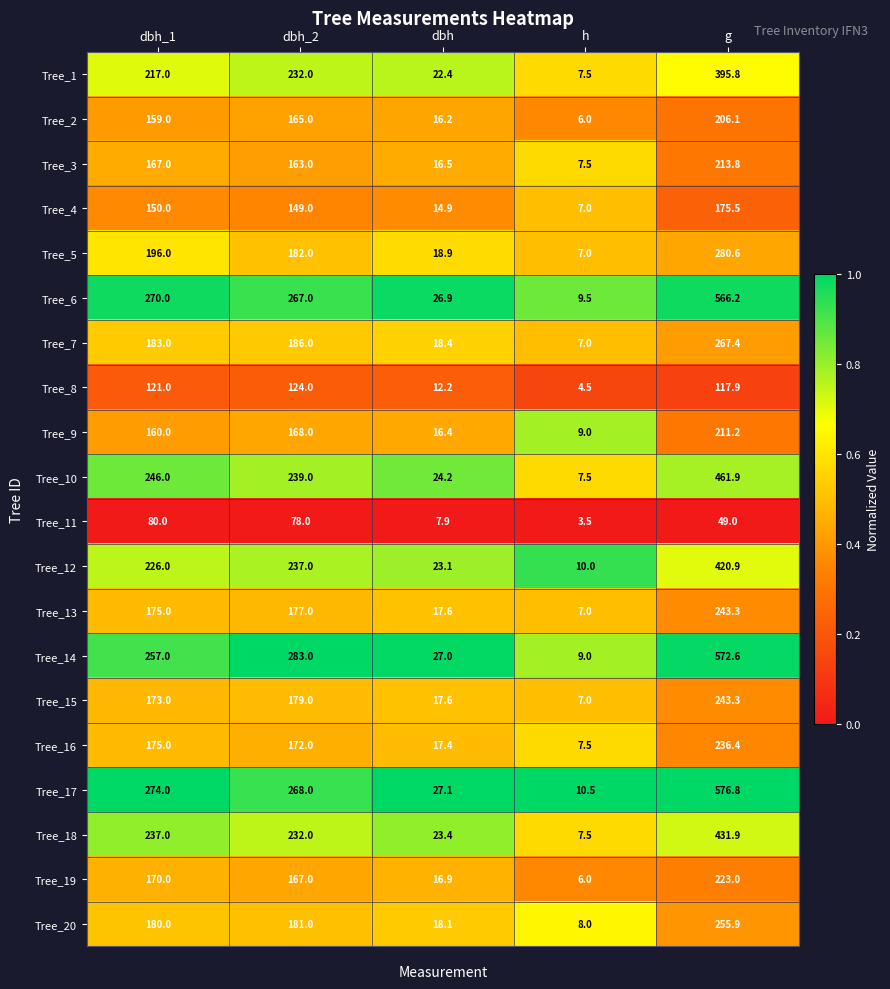

How many data points does each series have?

5